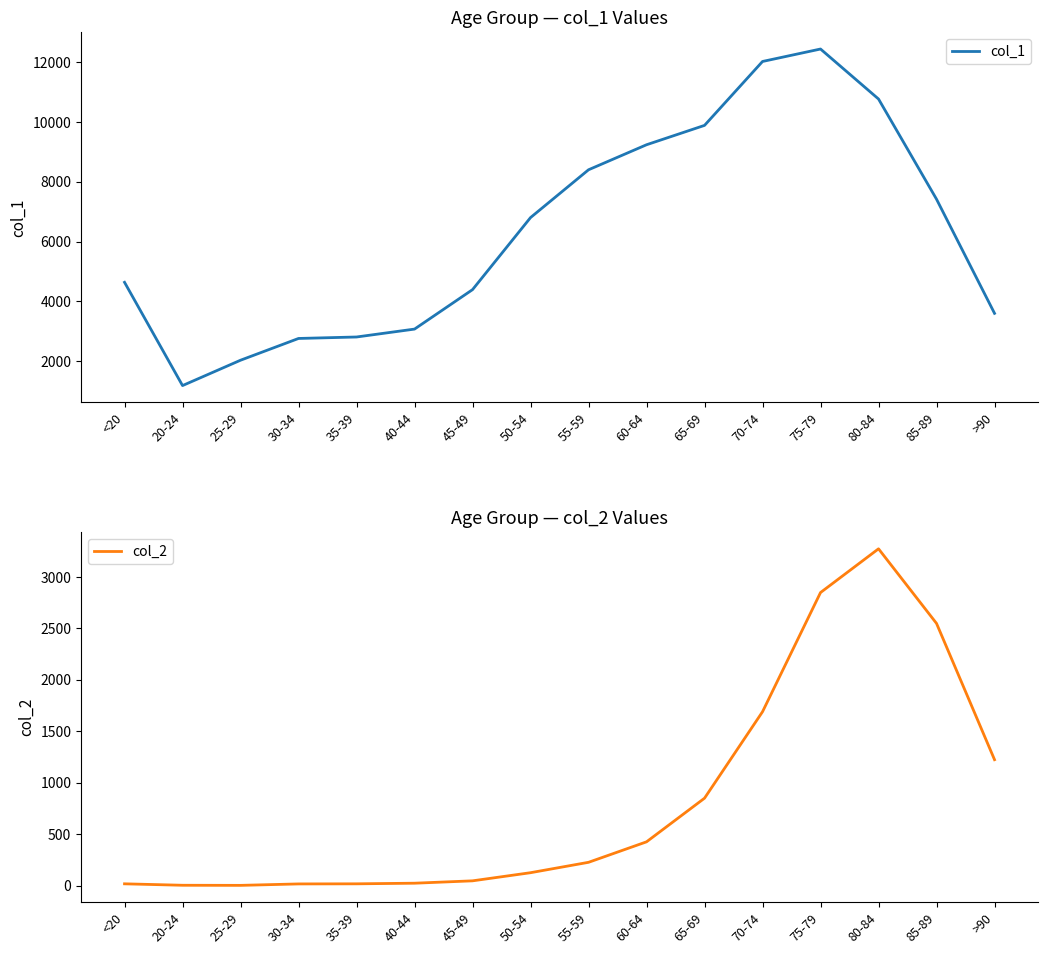

Which series has the widest spread of values?

col_1